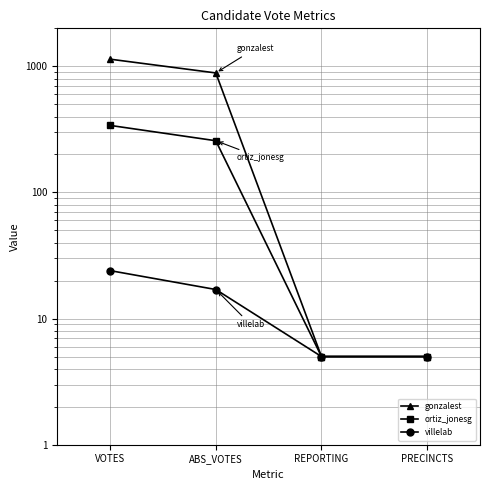

What is the sum of the villelab values at VOTES and PRECINCTS?

29